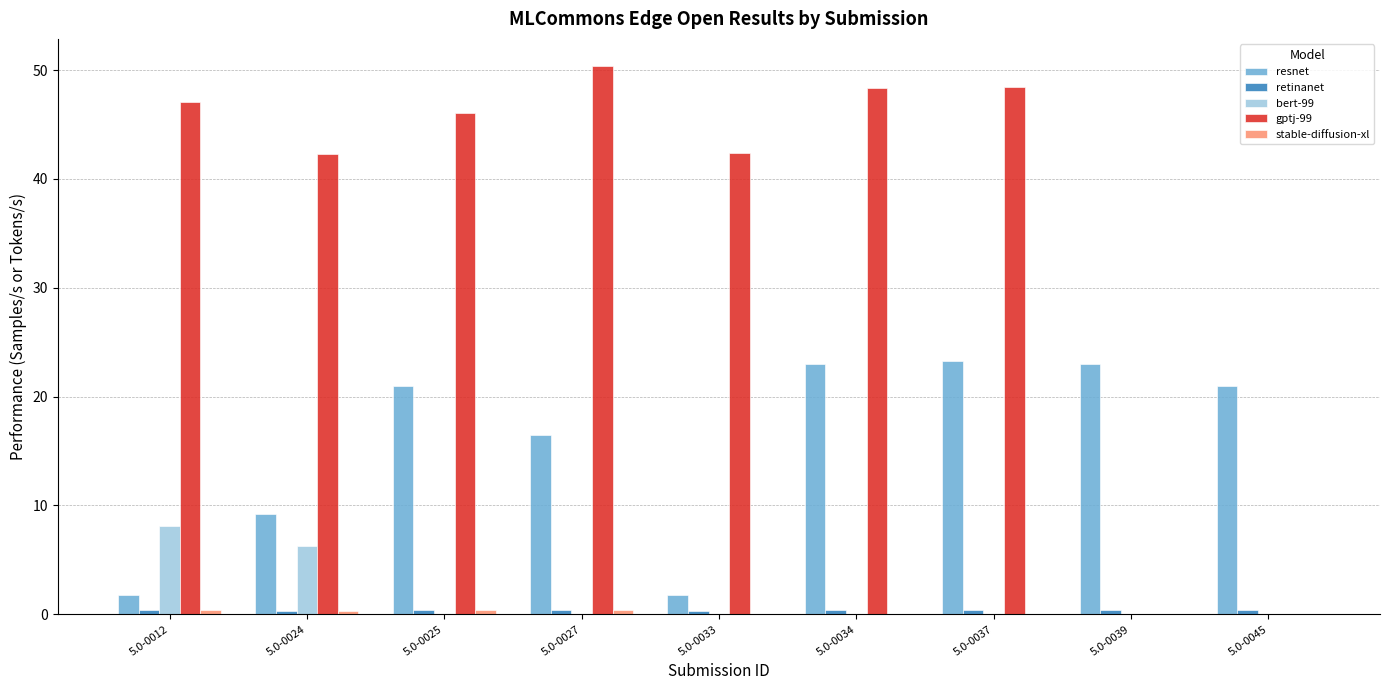

At which category does the chart reach its peak across all series?

5.0-0027